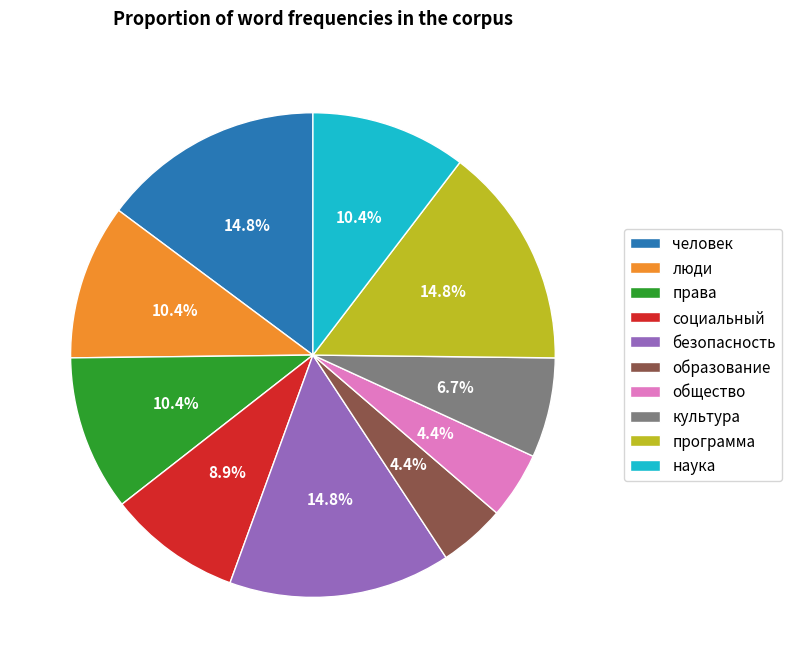

Is there a majority slice in this chart?

No